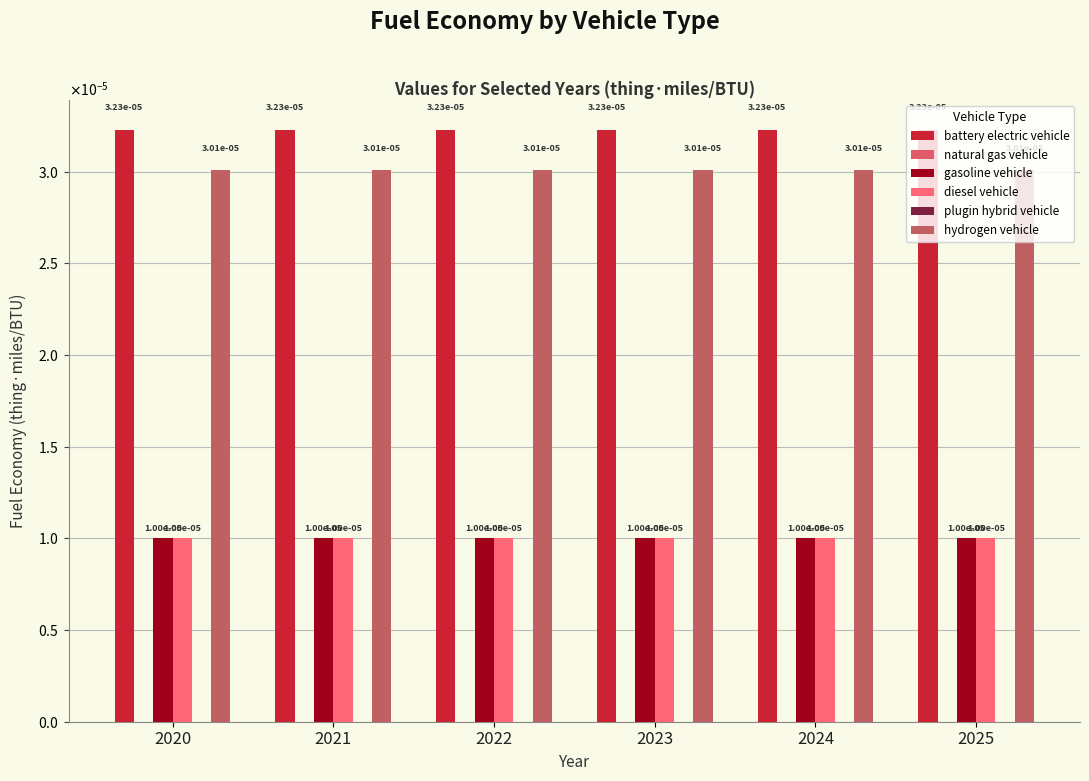

The diesel vehicle series shows 0.0 at 2023. True or false?

True